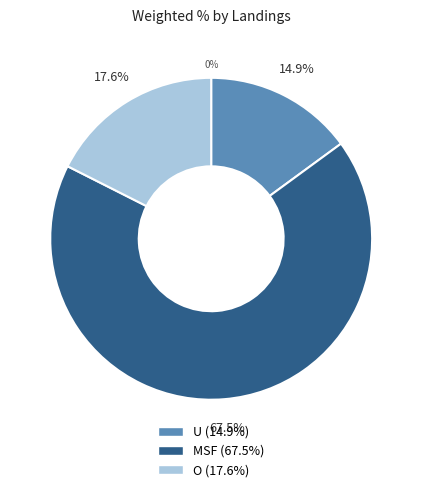

Do MSF (%) and O (%) together represent more than half of the pie?

Yes